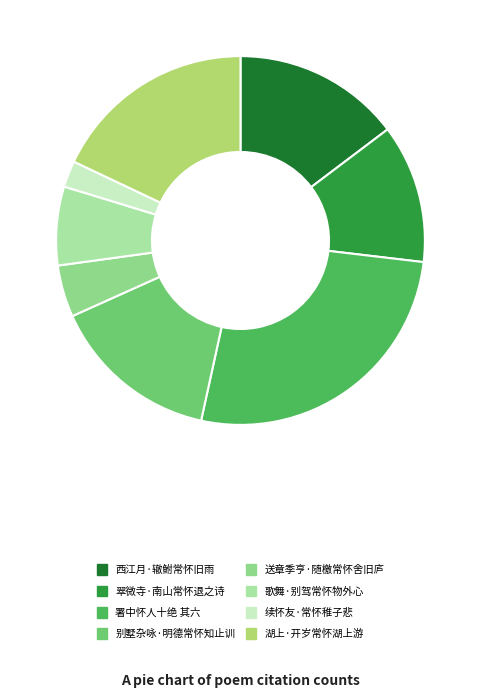

To the nearest percent, what portion does 送章季亨·随檄常怀舍旧庐 represent?

5%